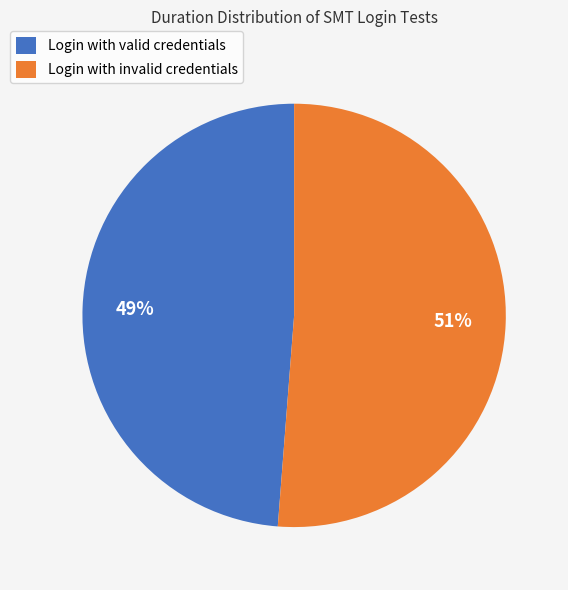

To the nearest percent, what is the average slice percentage?

50%